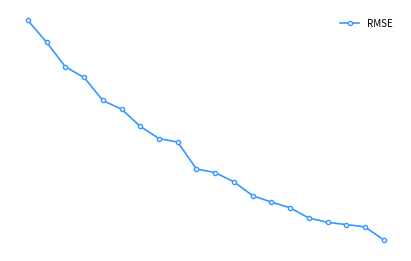

Does the chart have visible grid lines?

No